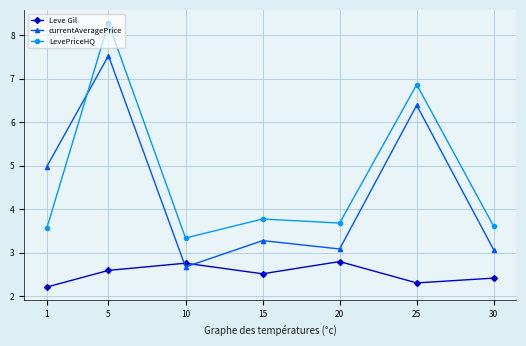

Between 1 and 30, which series saw the biggest shift?

currentAveragePrice